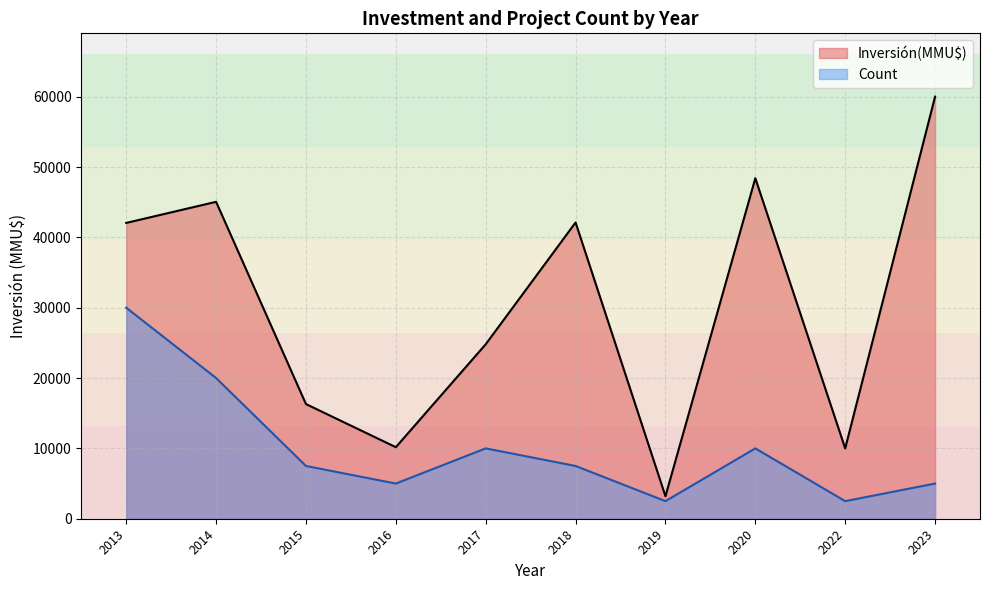

Which series has the widest spread of values?

Inversión(MMU$)